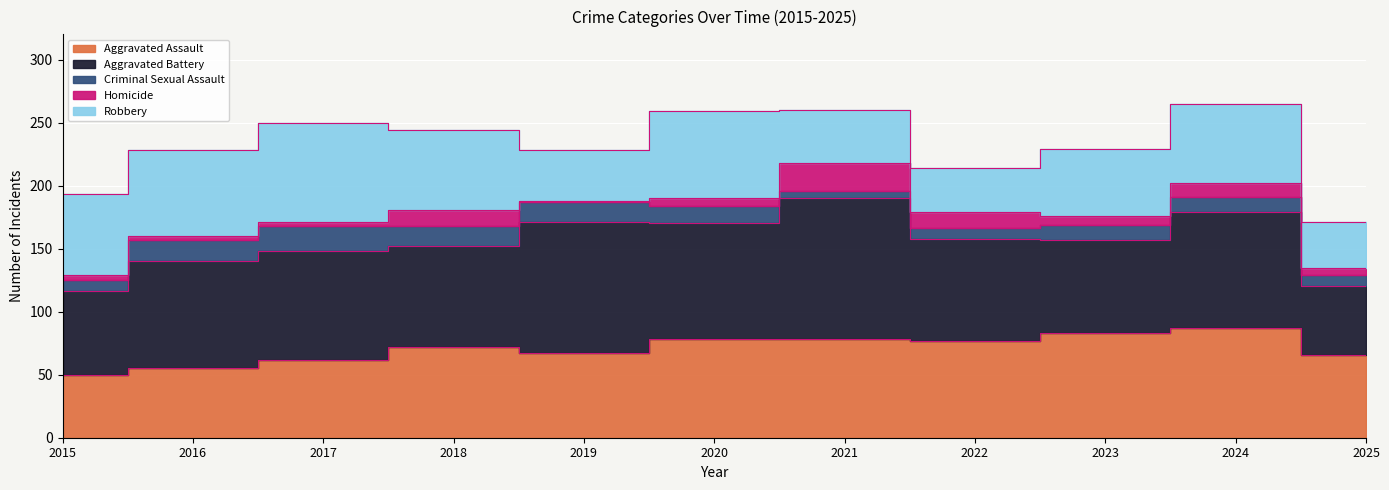

At which category is the sum across all series the highest?

2024